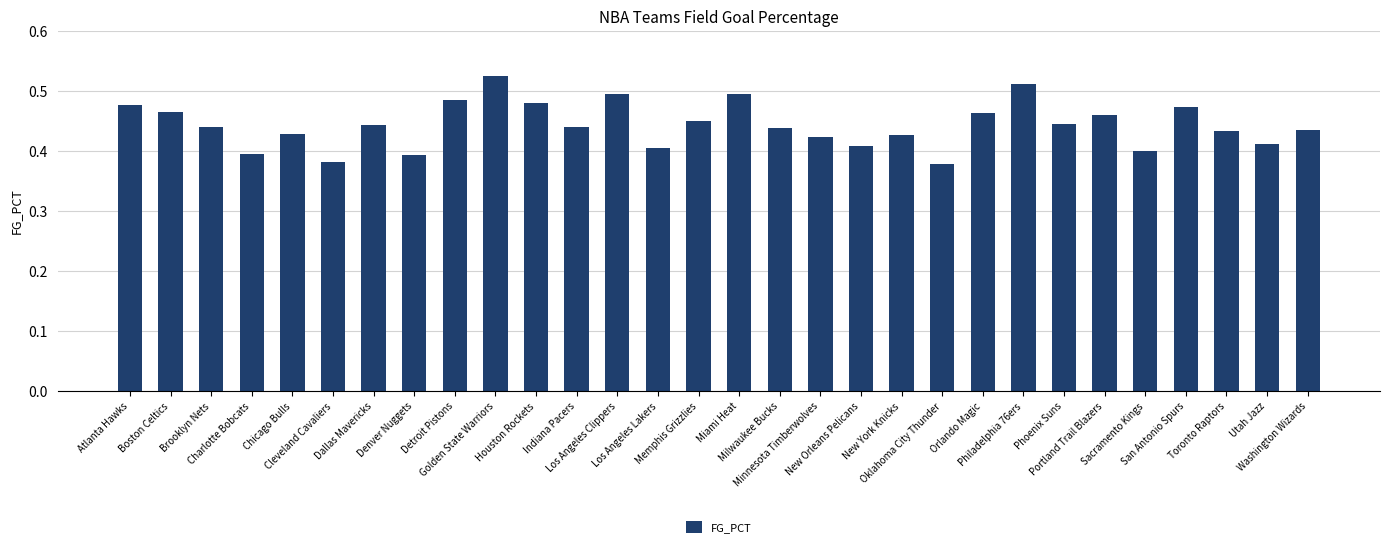

What position from the right is Utah Jazz?

2